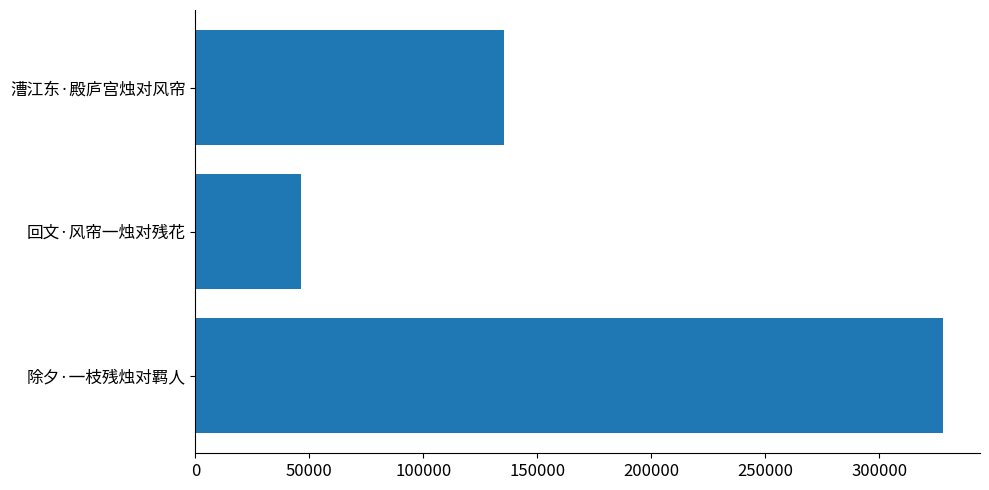

How many bars are there in total?

3